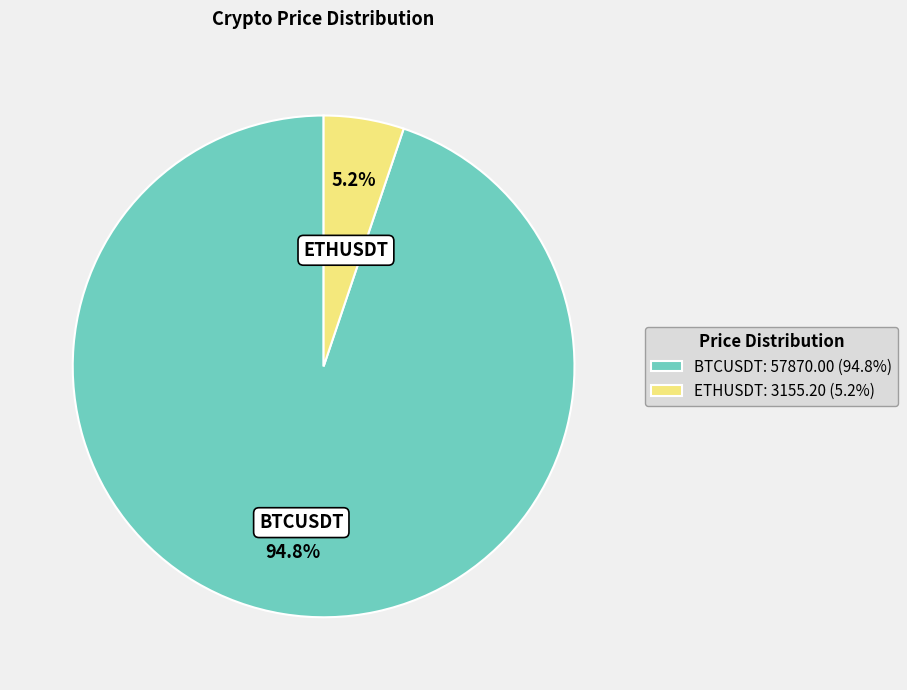

True or false: ETHUSDT accounts for 1% of the total.

False